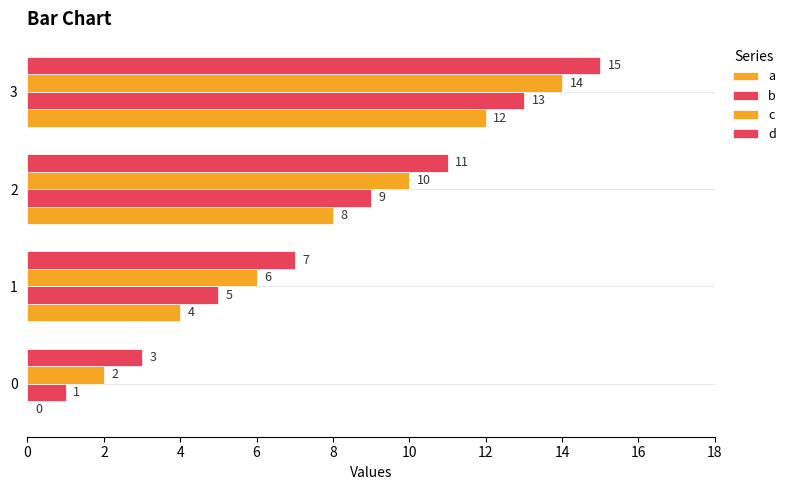

How many positive values does the a series have?

3